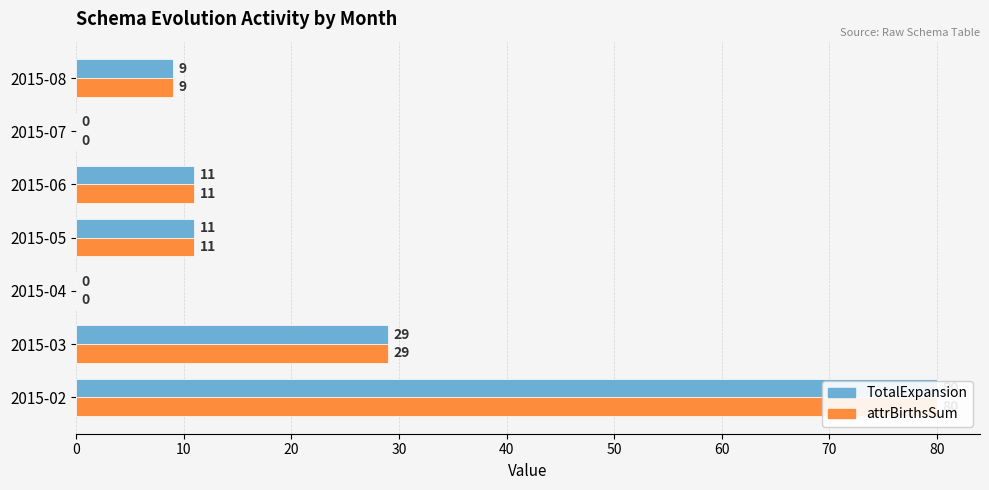

What is the difference between the maximum and minimum values in the TotalExpansion series?

80